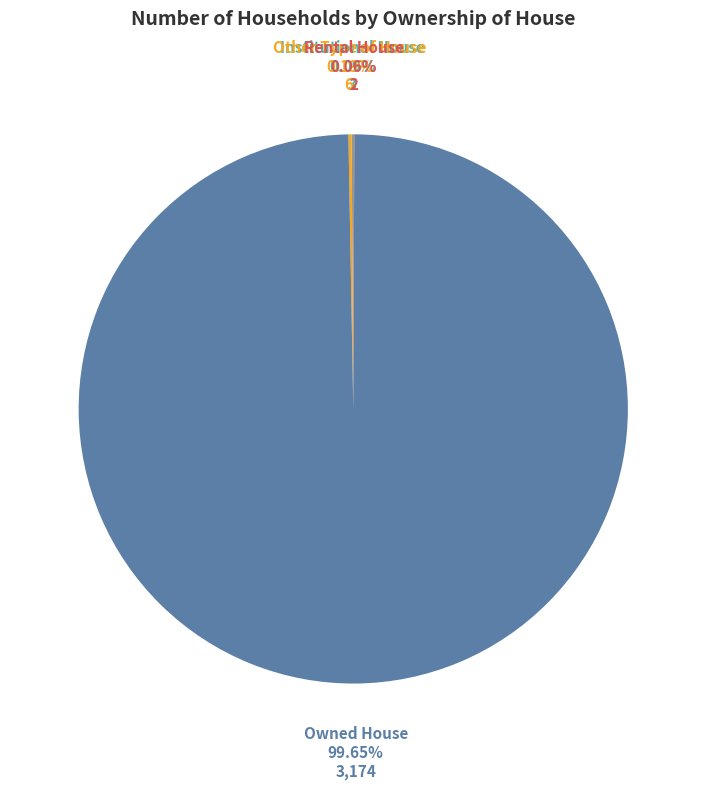

Which slice represents more than half of the pie?

Owned House